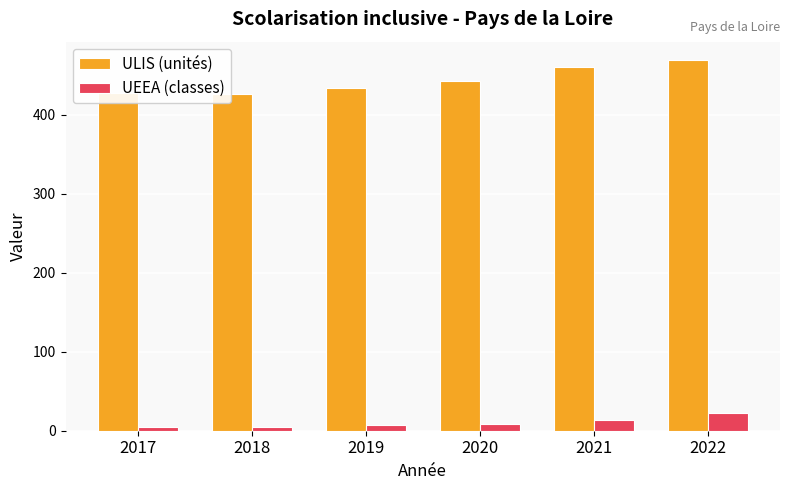

Does the chart contain any negative values?

No